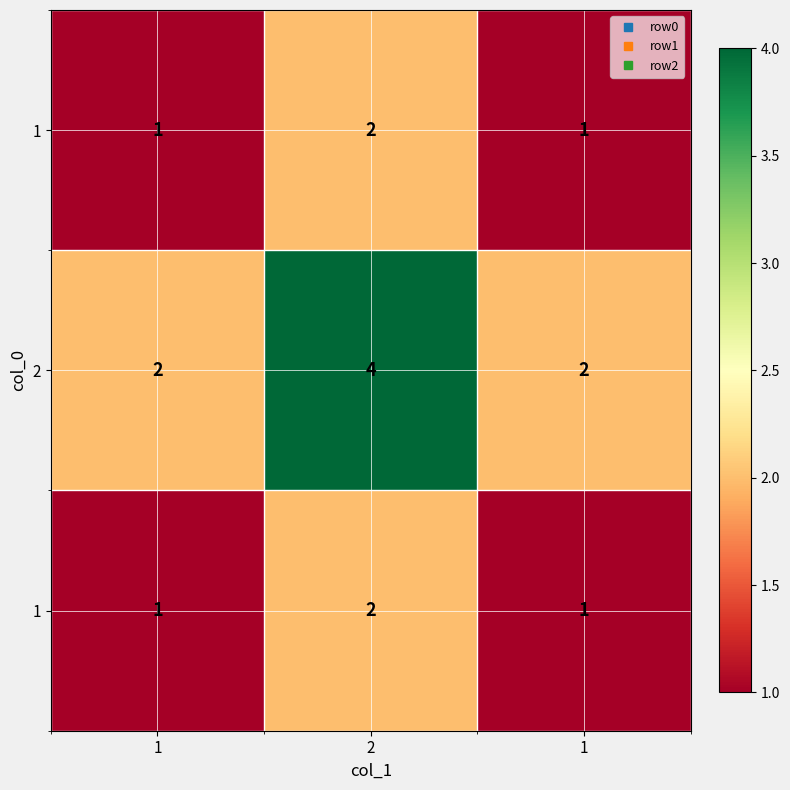

Which category has the highest value across all series?

2